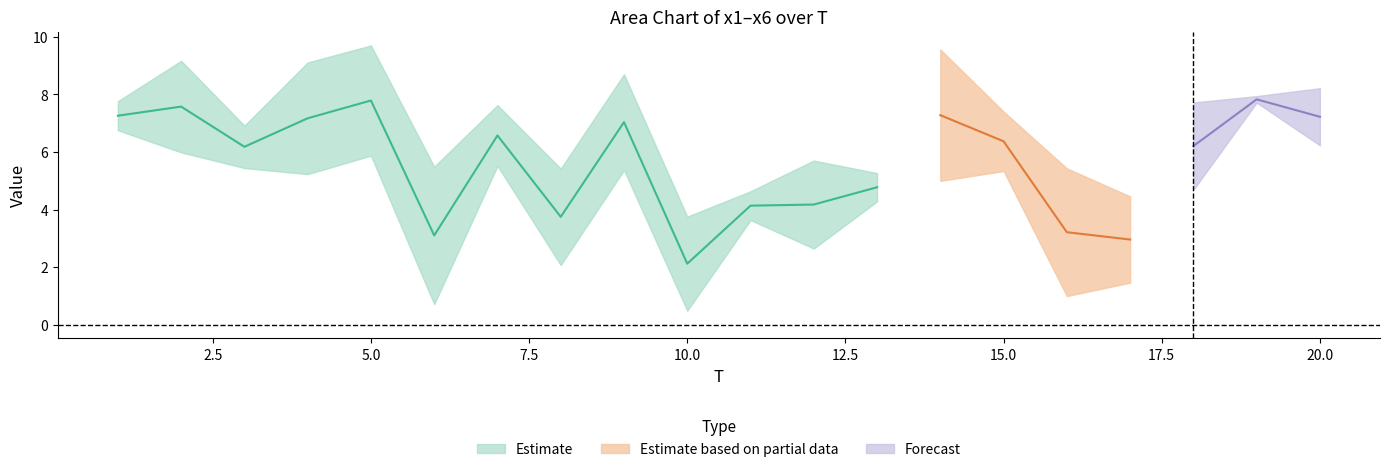

What is the difference between the maximum and second lowest values in the x6 series?

4.9